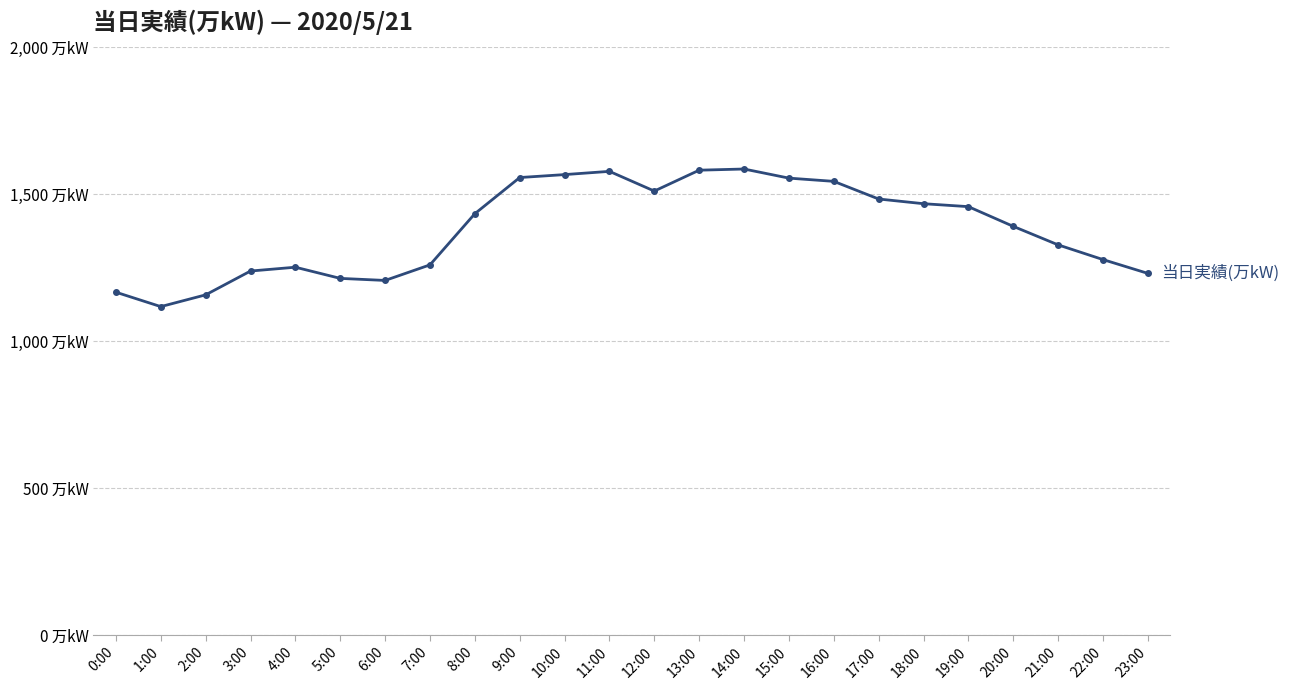

Where is the data nearest to the value 1351?

21:00